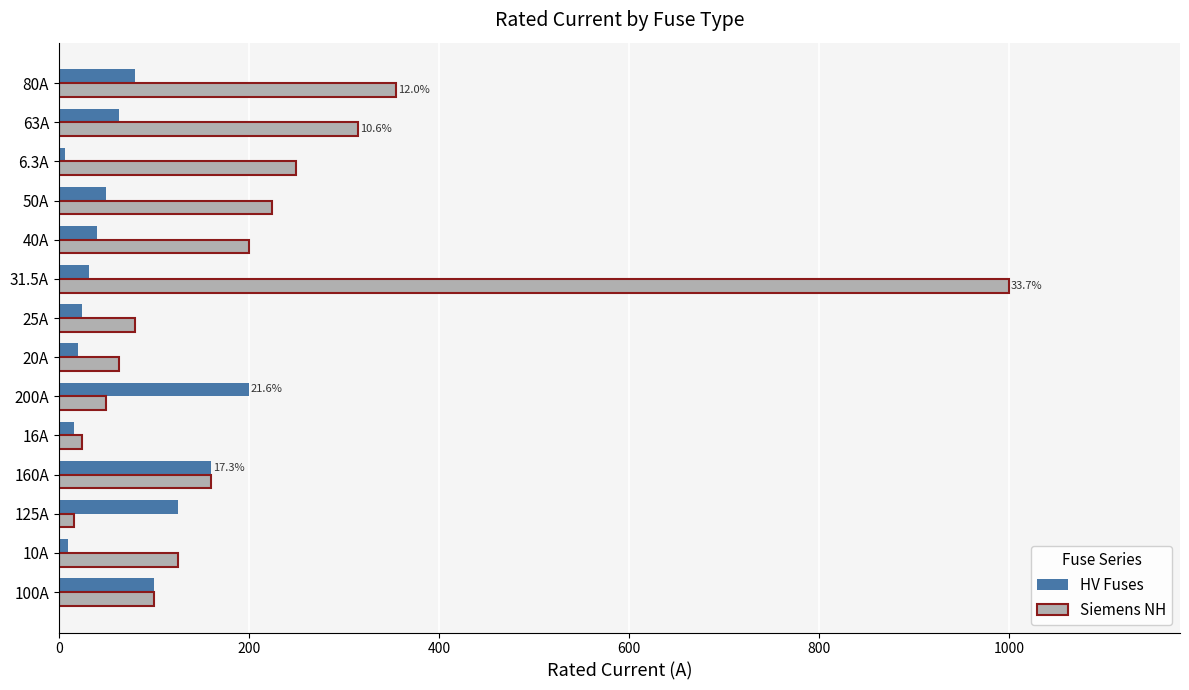

Which series has the largest range (max minus min)?

Siemens NH